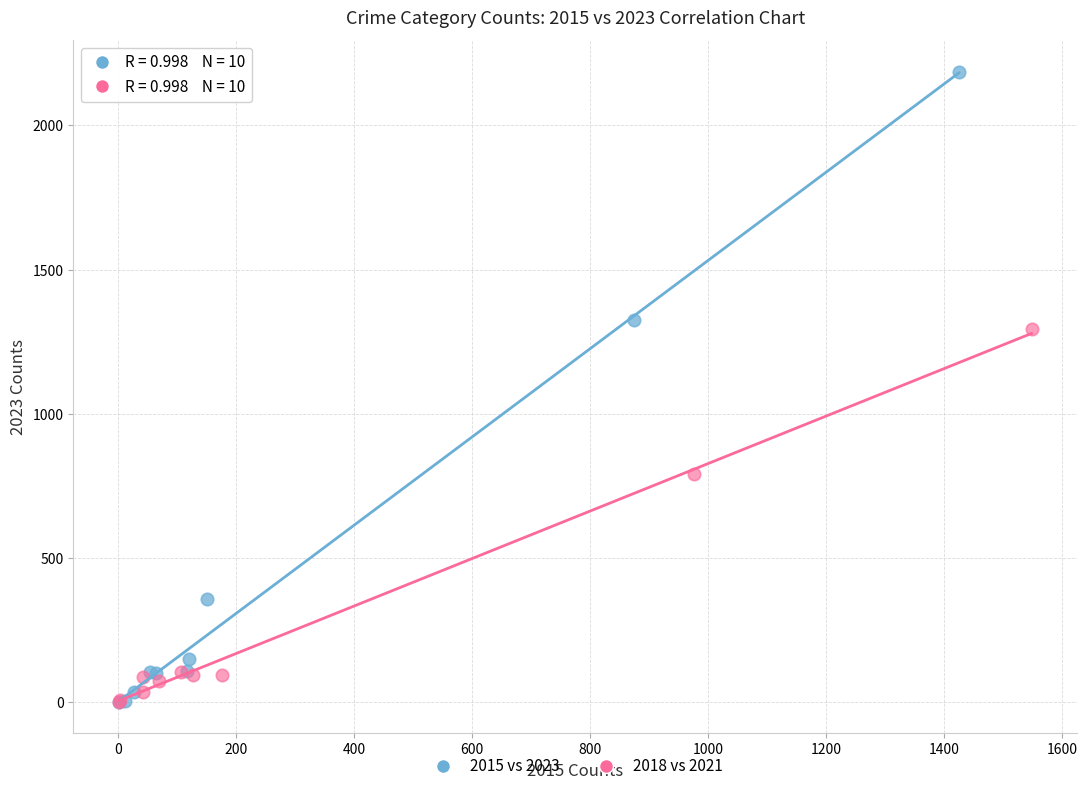

What are all the series names shown in the legend?

2015 vs 2023, 2018 vs 2021